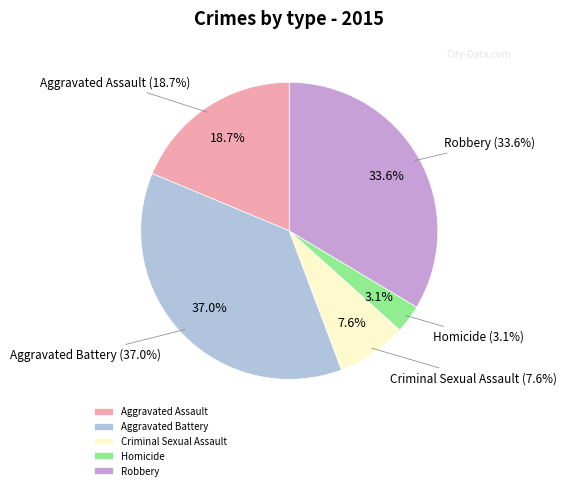

Is there any slice that represents more than half of the pie?

No